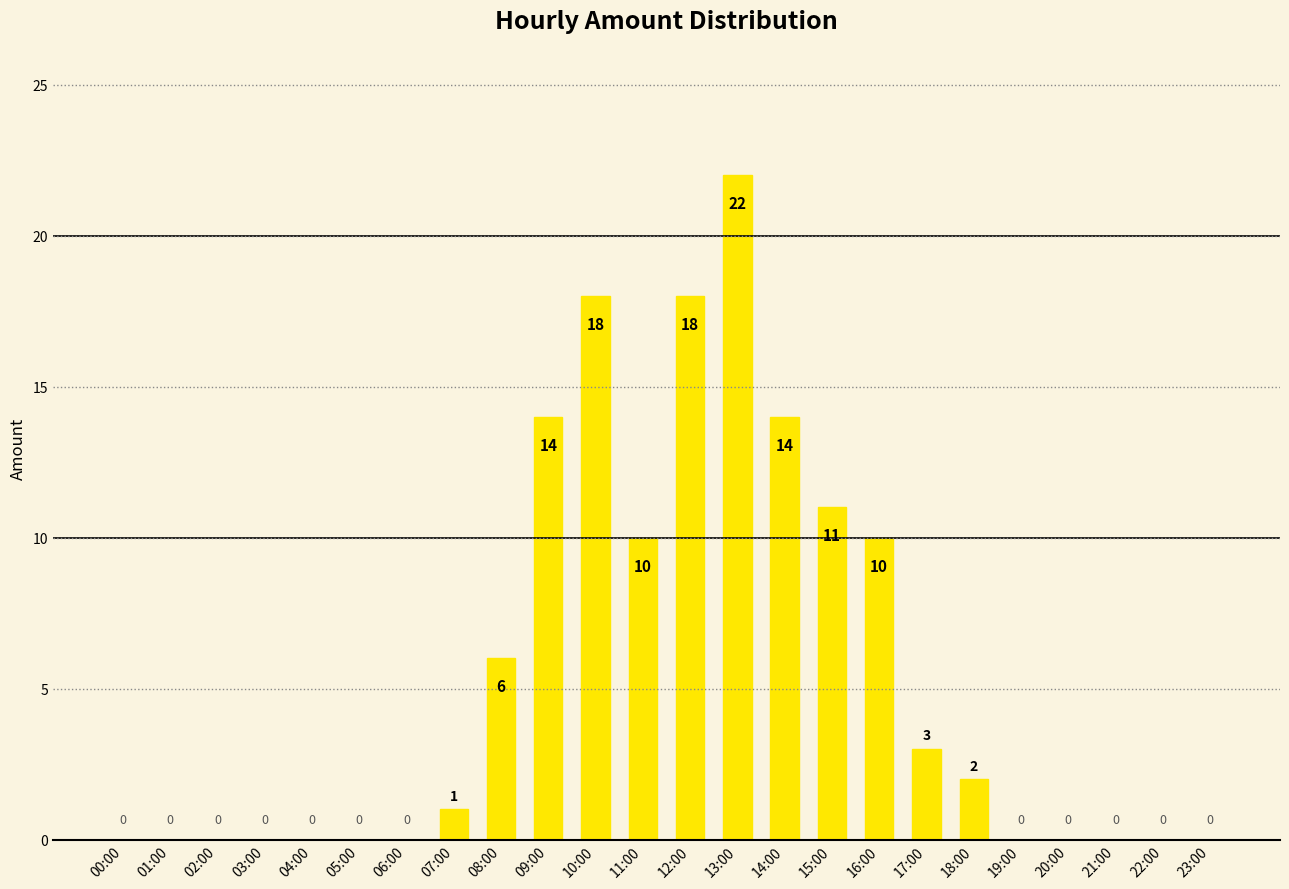

Reading left to right, what are all the values shown in this chart?

0	0	0	0	0	0	0	1	6	14	18	10	18	22	14	11	10	3	2	0	0	0	0	0